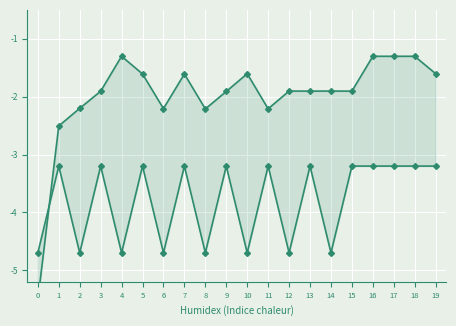

What is the value of the my_response_time point at the 12th from the left?

-2.2